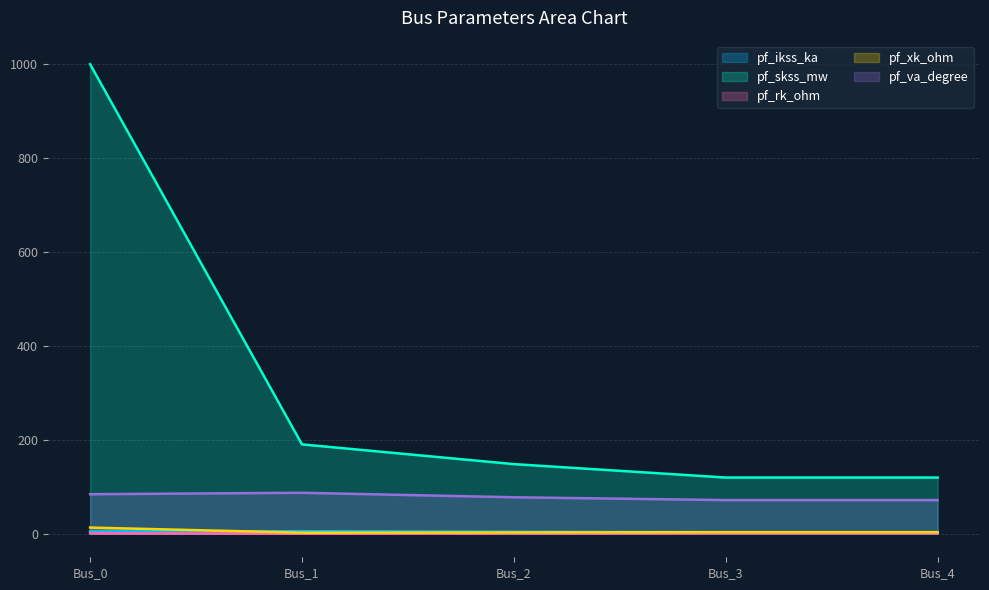

Which series changed the most between Bus_1 and Bus_3?

pf_skss_mw